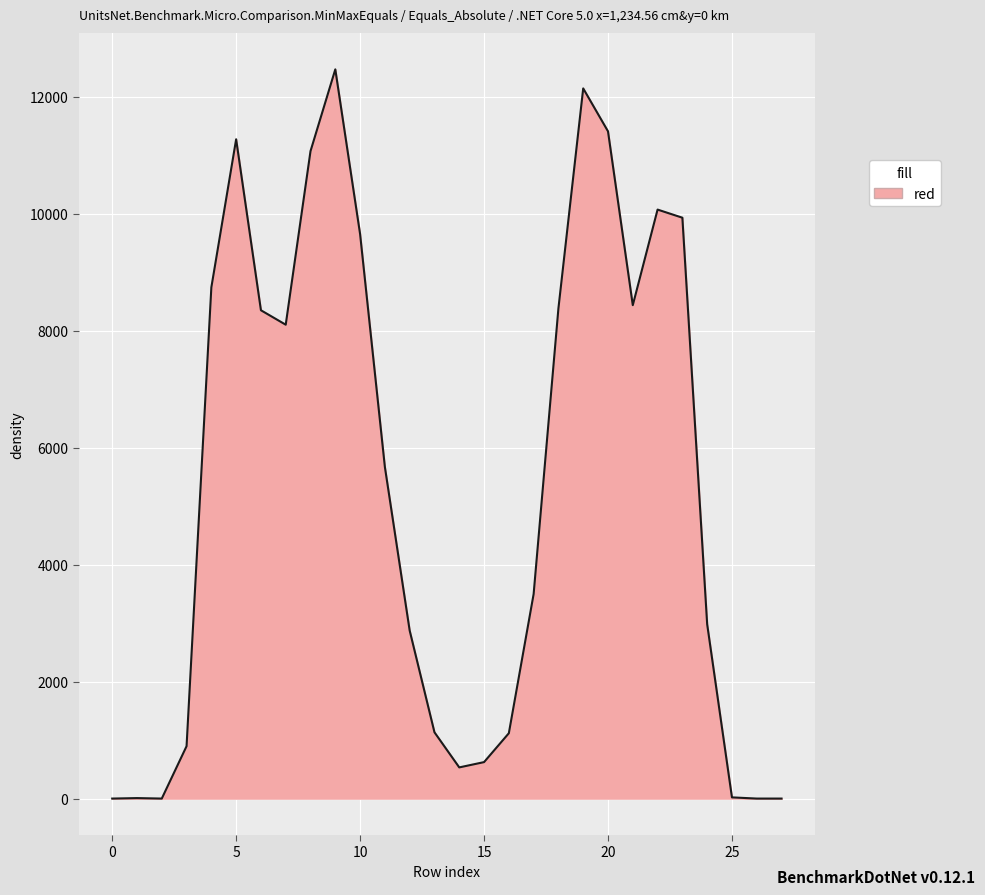

What is the maximum value shown in the chart?

12469.0